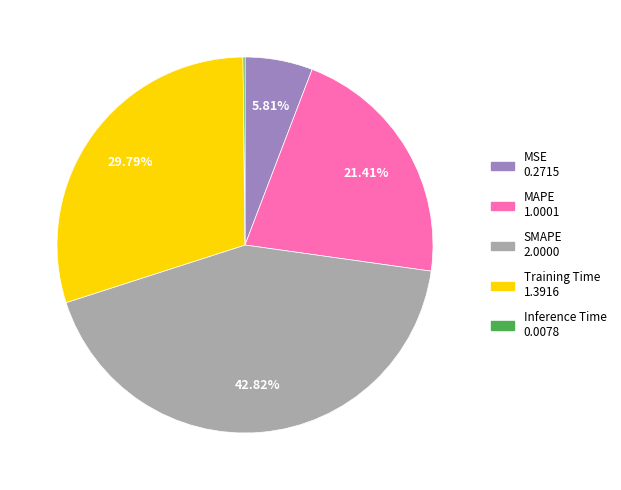

Which category has the biggest portion of the pie?

SMAPE